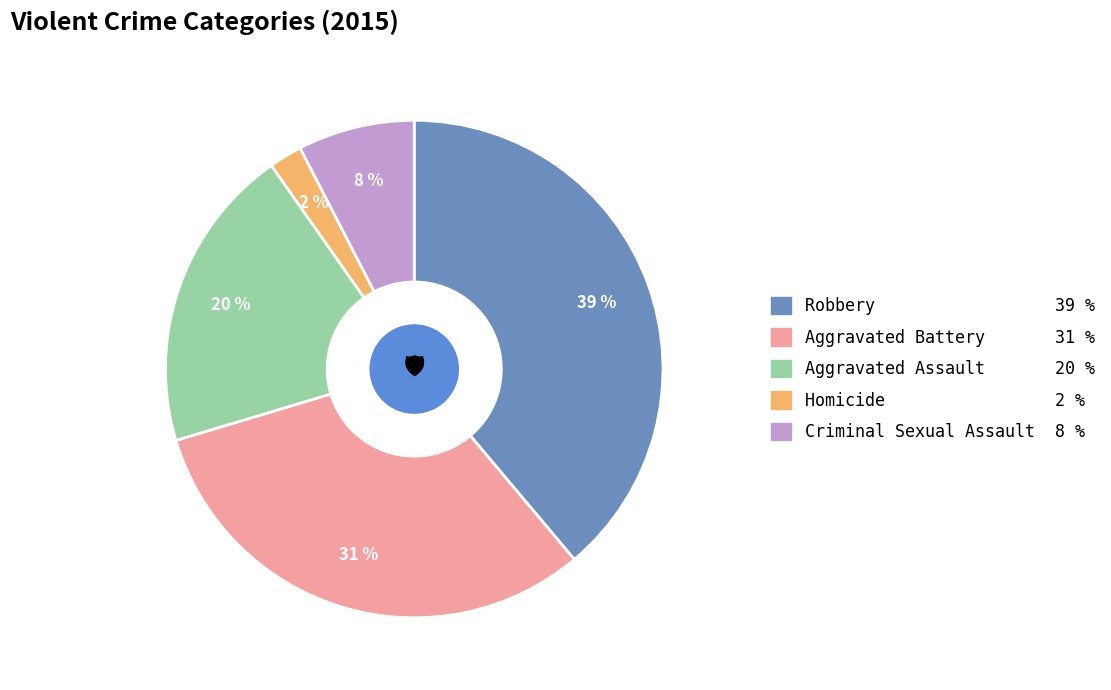

Do Robbery and Aggravated Battery together represent more than half of the pie?

Yes